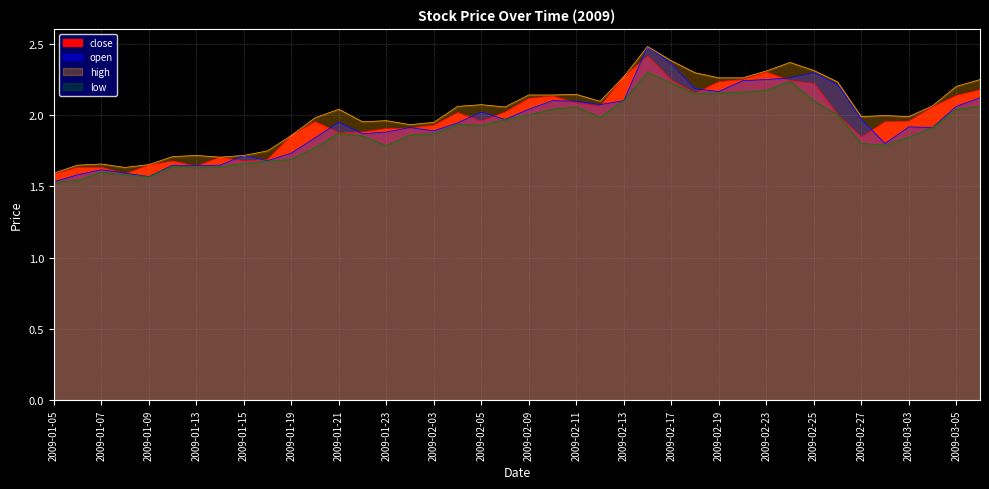

Does the chart display data point markers on the line(s)?

No